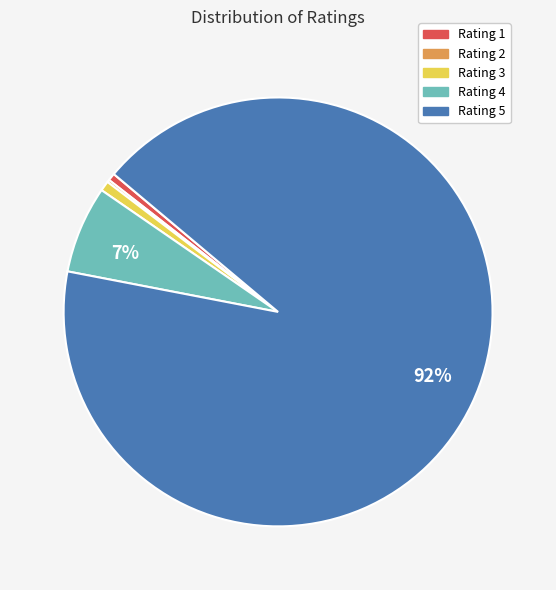

Between Rating 4 and Rating 3, which is larger?

Rating 4